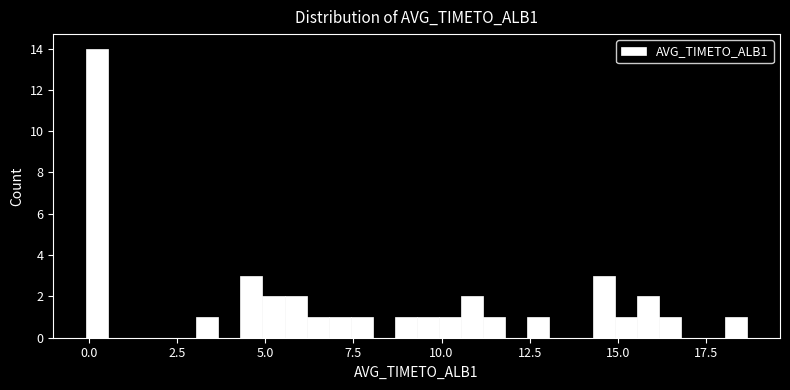

Around what value on the x-axis is the tallest bar? Give the approximate position of its centre, as read against the axis.

0.0